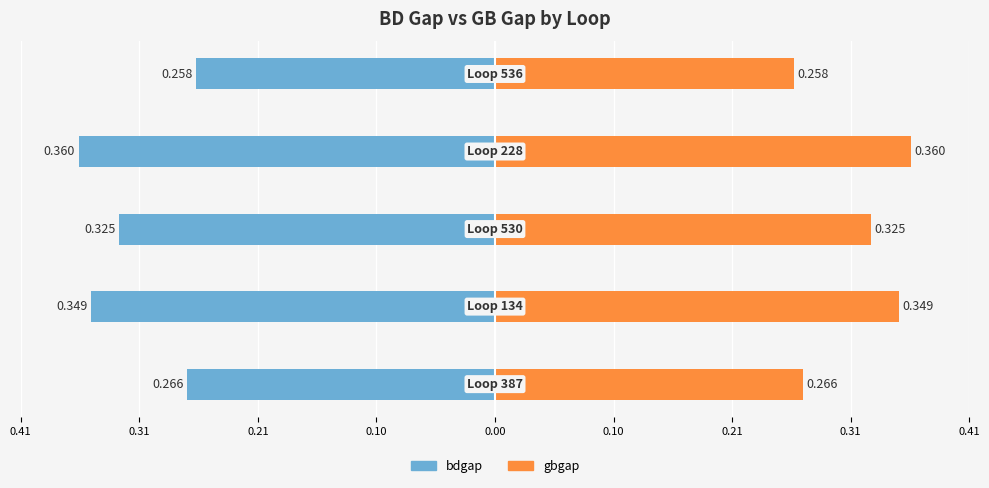

True or false: bdgap has a value of -0.1 at 0.41.

False